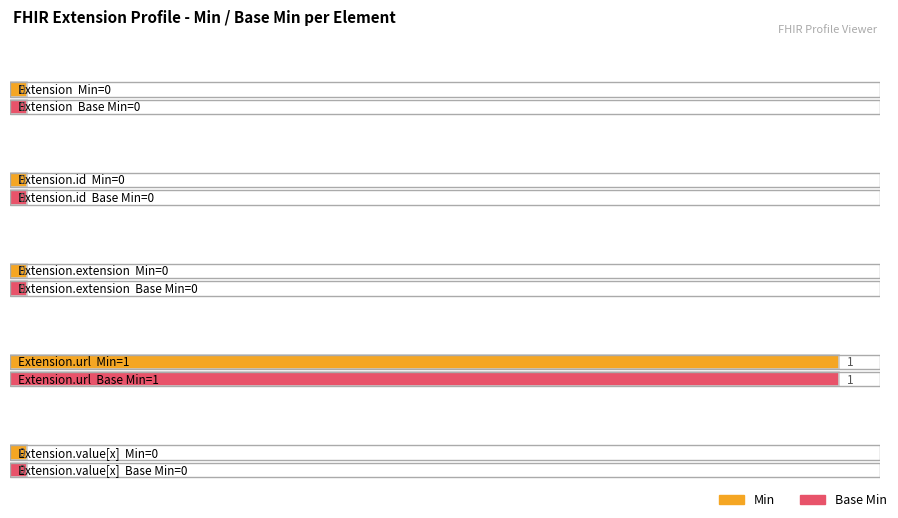

How many bars are there in each group?

2